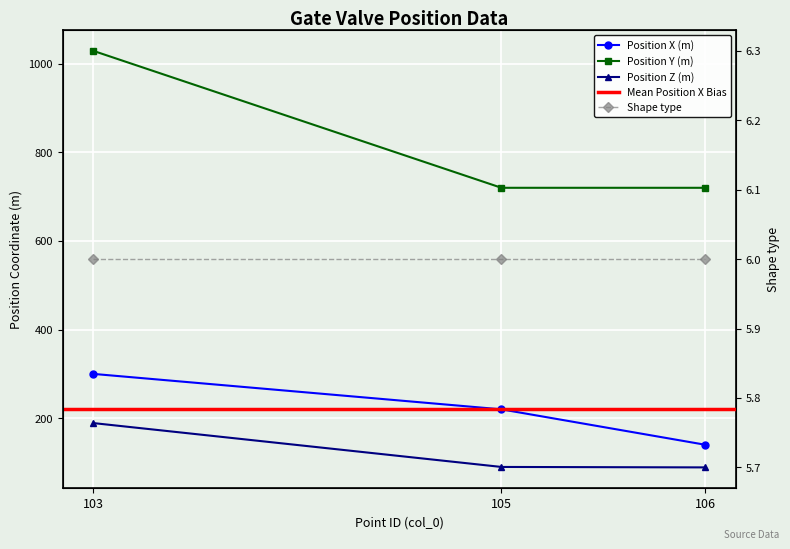

At how many categories does at least one series exceed 824?

1